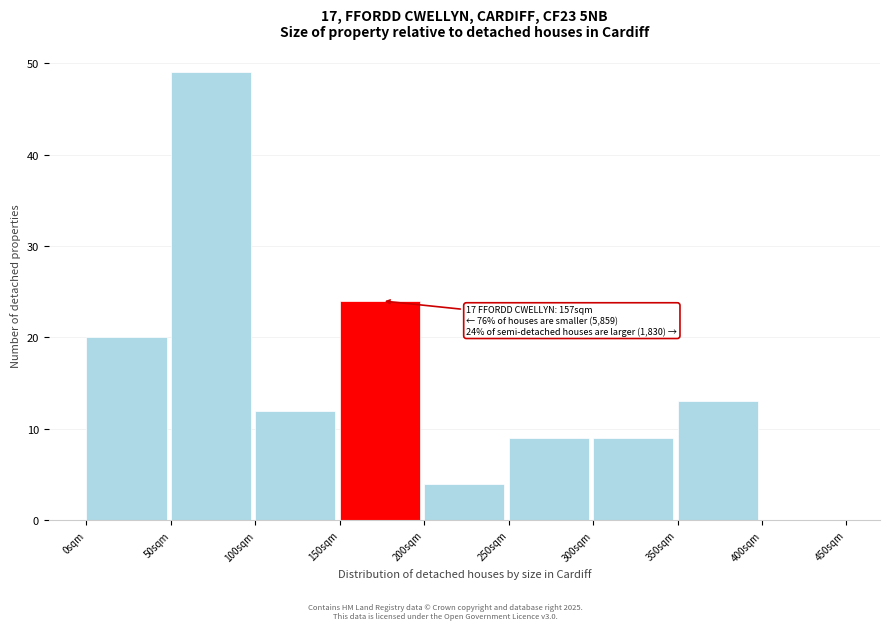

Reading right to left, transcribe all the data shown in this chart.

400sqm=0	350sqm=13	300sqm=9	250sqm=9	200sqm=4	150sqm=24	100sqm=12	50sqm=49	0sqm=20